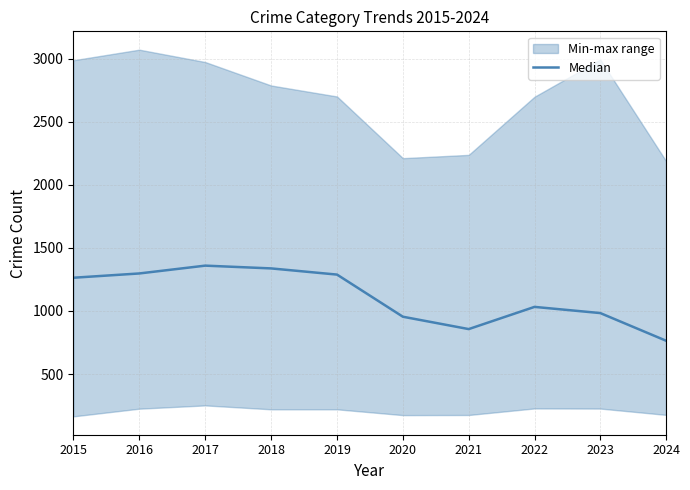

How many lines are shown in the chart?

1